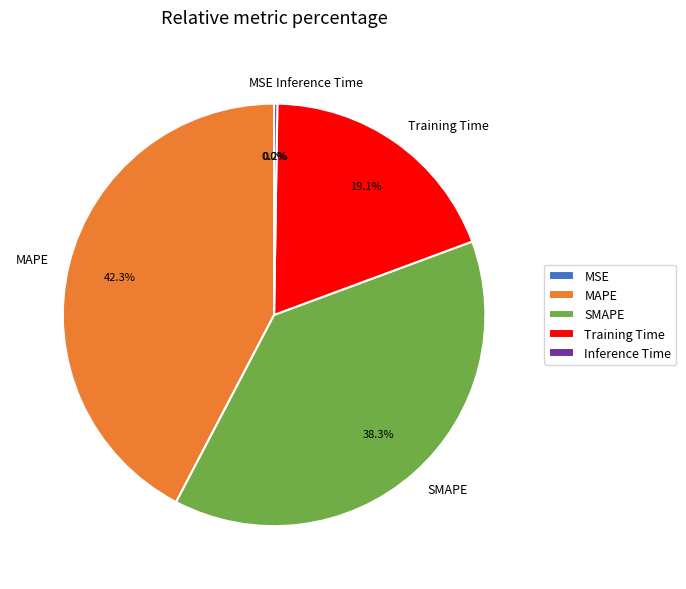

Which category has the biggest portion of the pie?

MAPE